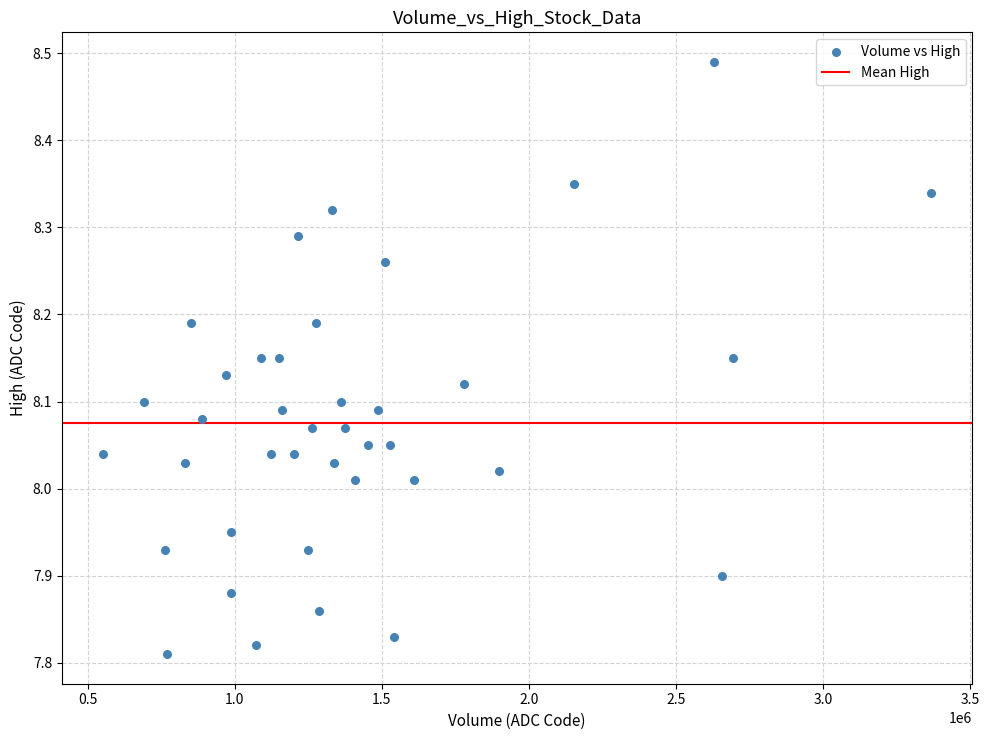

What is the range of X values (max minus min)?

2814600.0